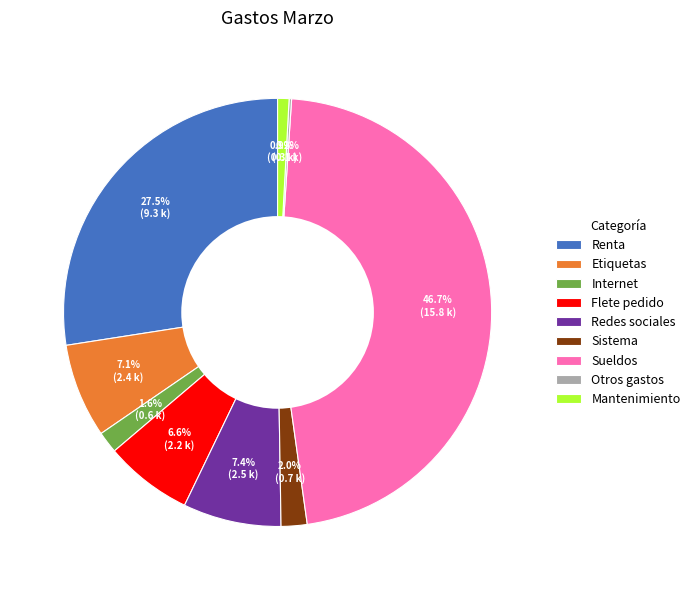

Which category has the biggest portion of the pie?

Sueldos